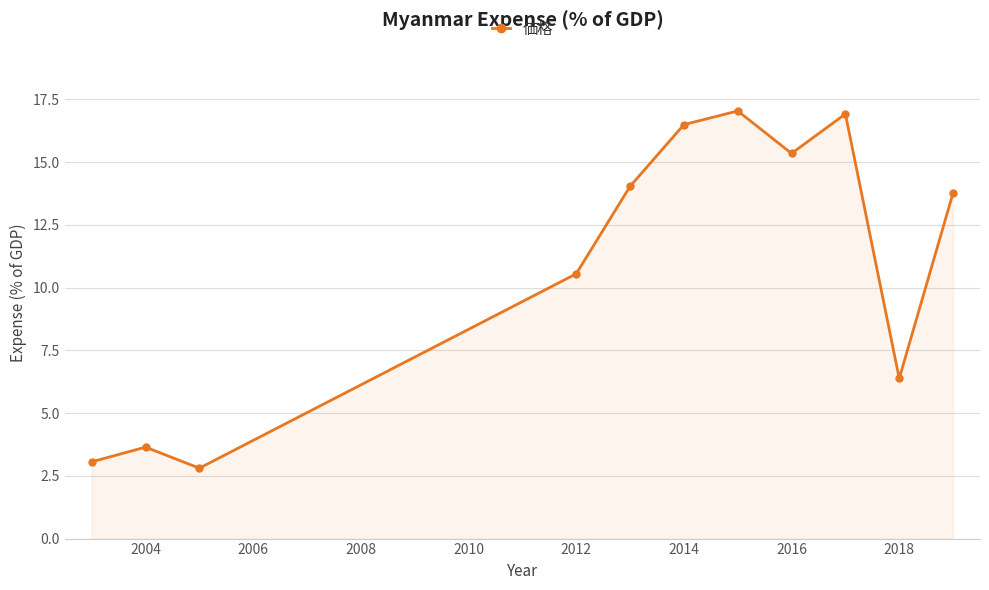

How many points are lower than both their immediate neighbors (excluding endpoints)?

3